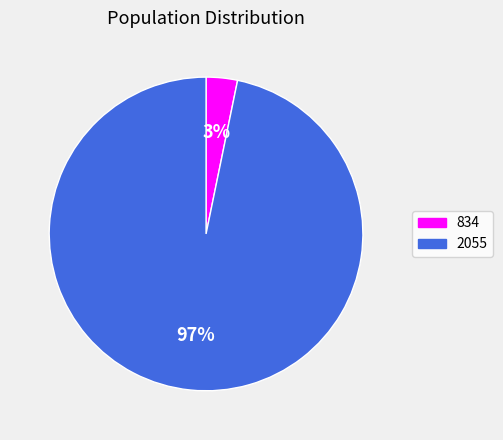

To the nearest percent, what is the combined percentage of 2055 and 834?

100%